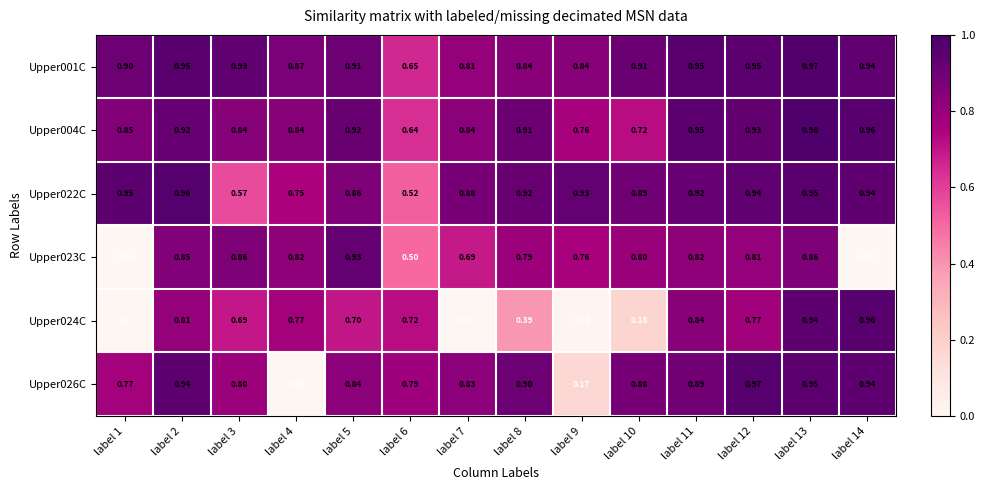

How many categories are shown in the chart?

14